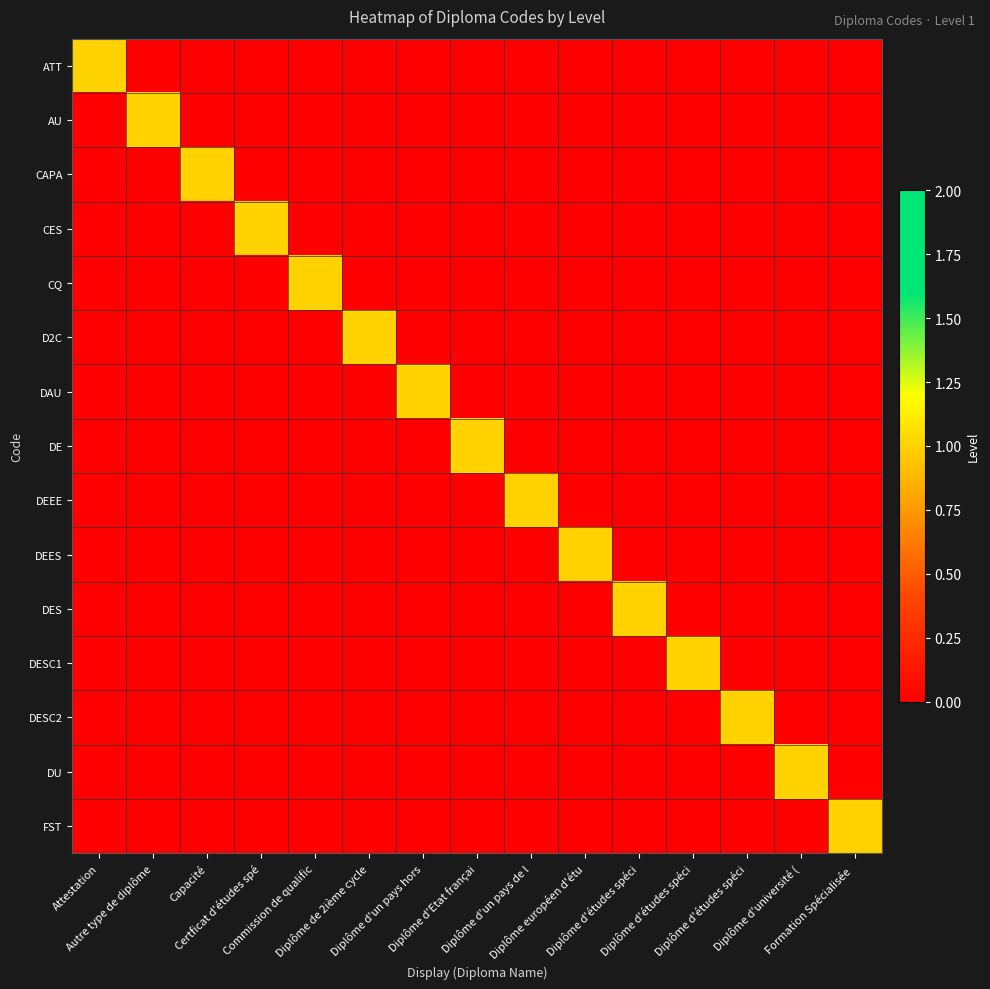

Count the number of categories in the chart.

15